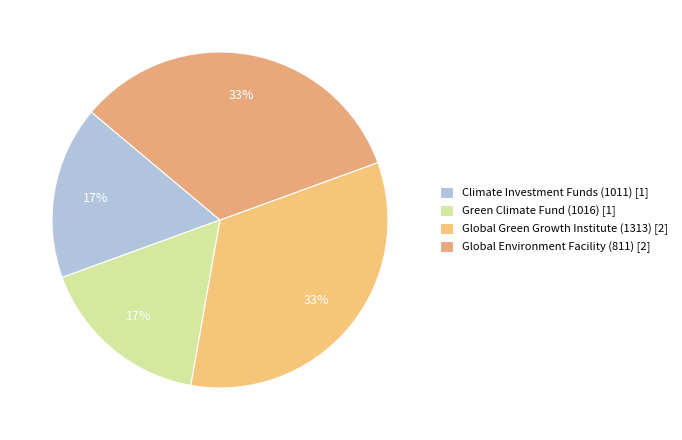

How many slices are in this pie chart?

4